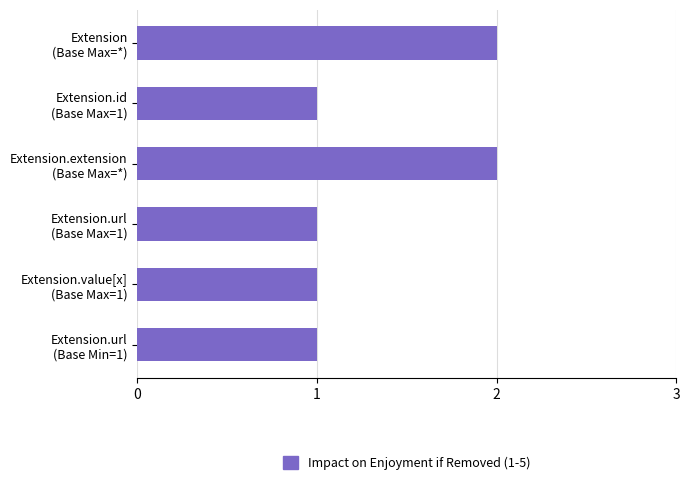

What is the difference between the maximum and second lowest values?

1